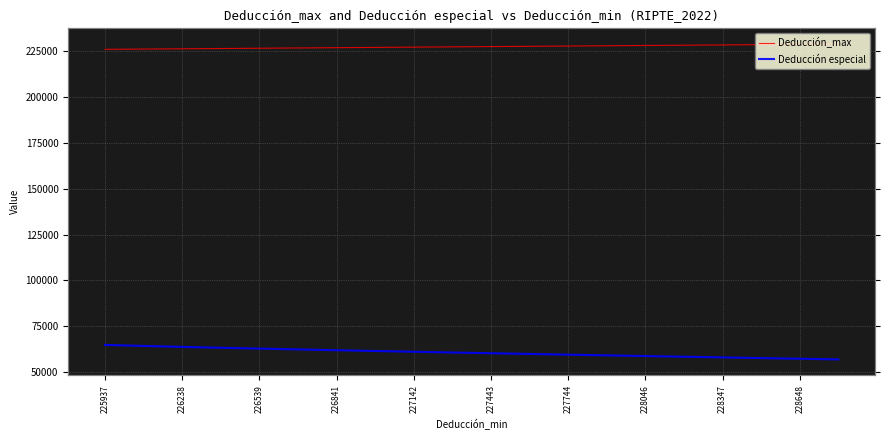

The value of Deducción especial at 225937 is 64737. True or false?

True